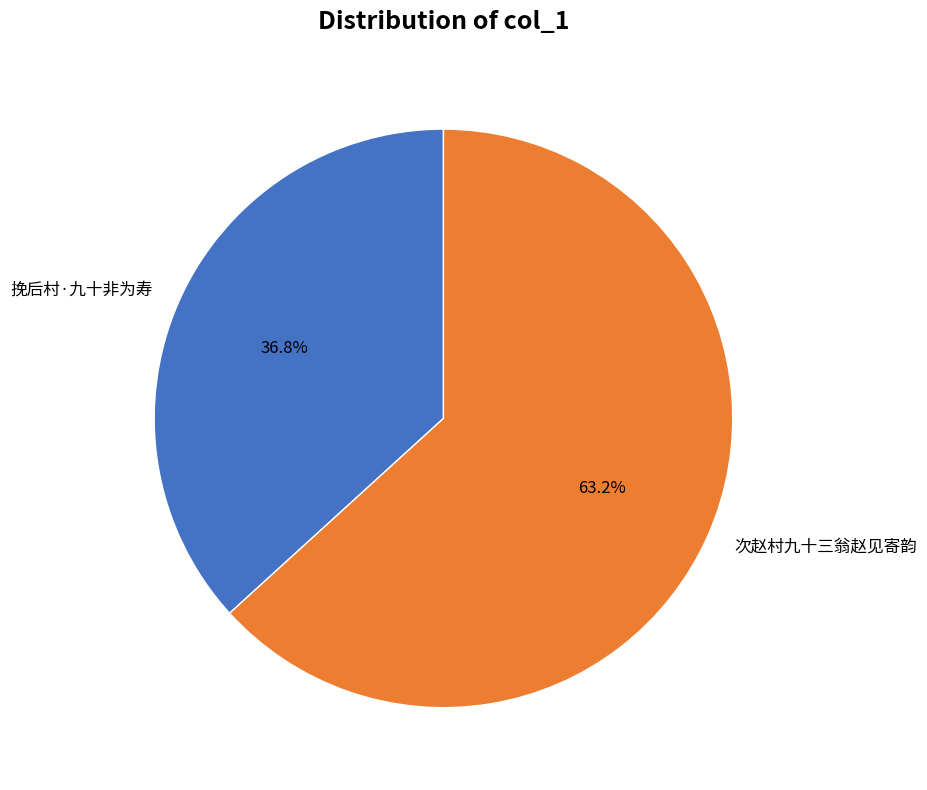

What is the ratio of the value at 次赵村九十三翁赵见寄韵 to the value at 挽后村·九十非为寿?

1.7